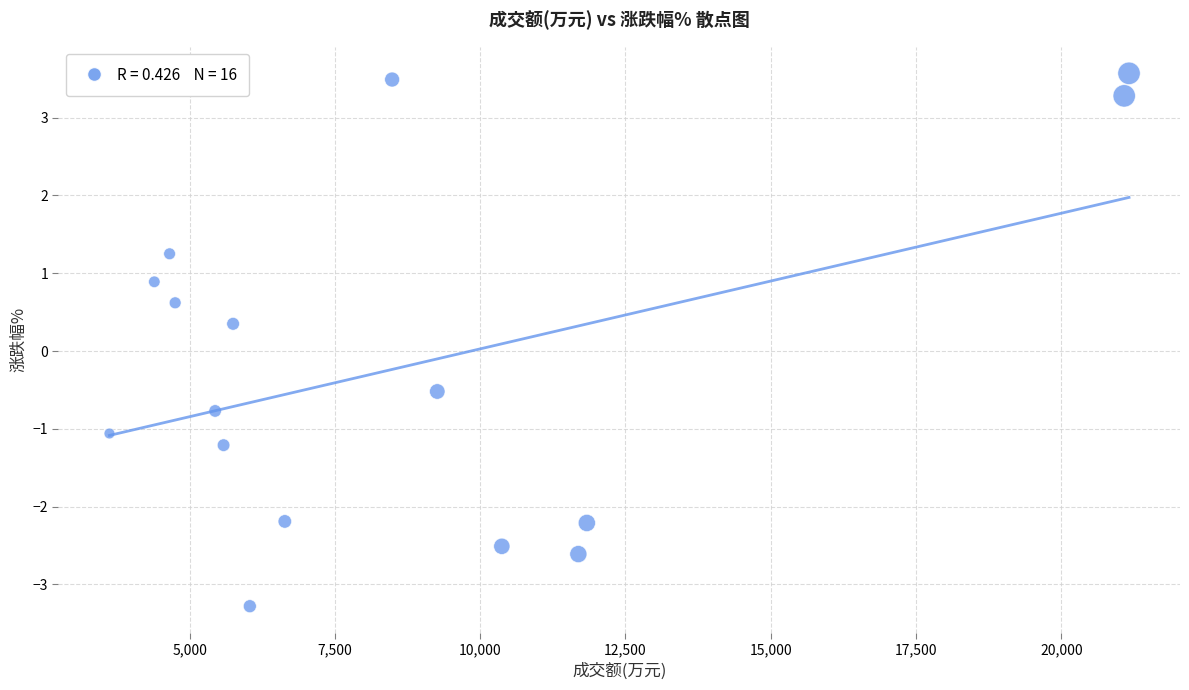

What is the range of X values (max minus min)?

17547.0